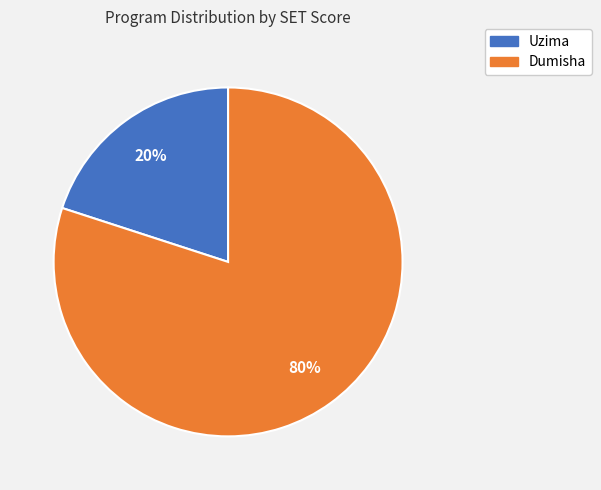

Which category has the smallest portion of the pie?

Uzima